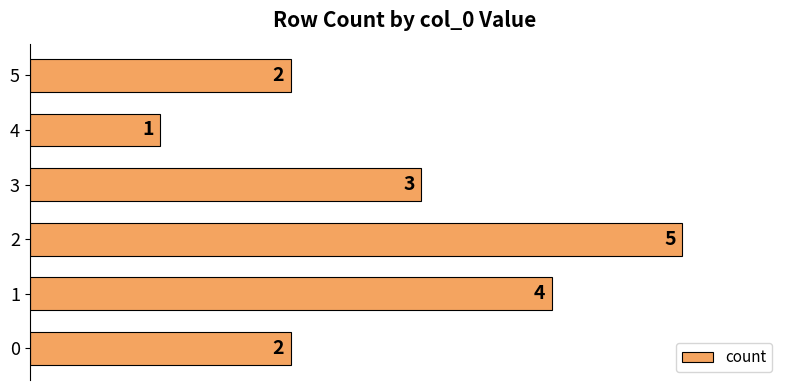

How many bars are there in total?

6